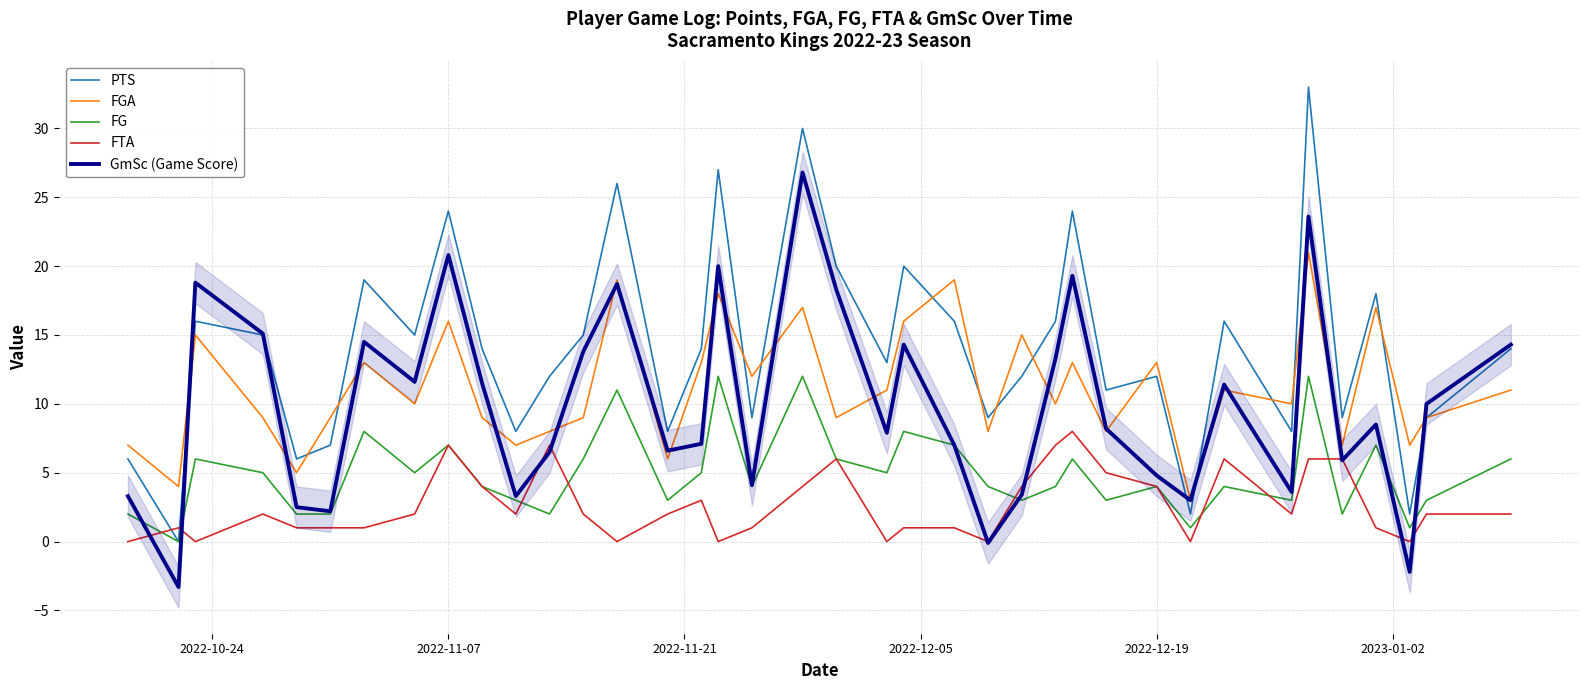

What is the value of the FG point at the 21st from the left?

5.0